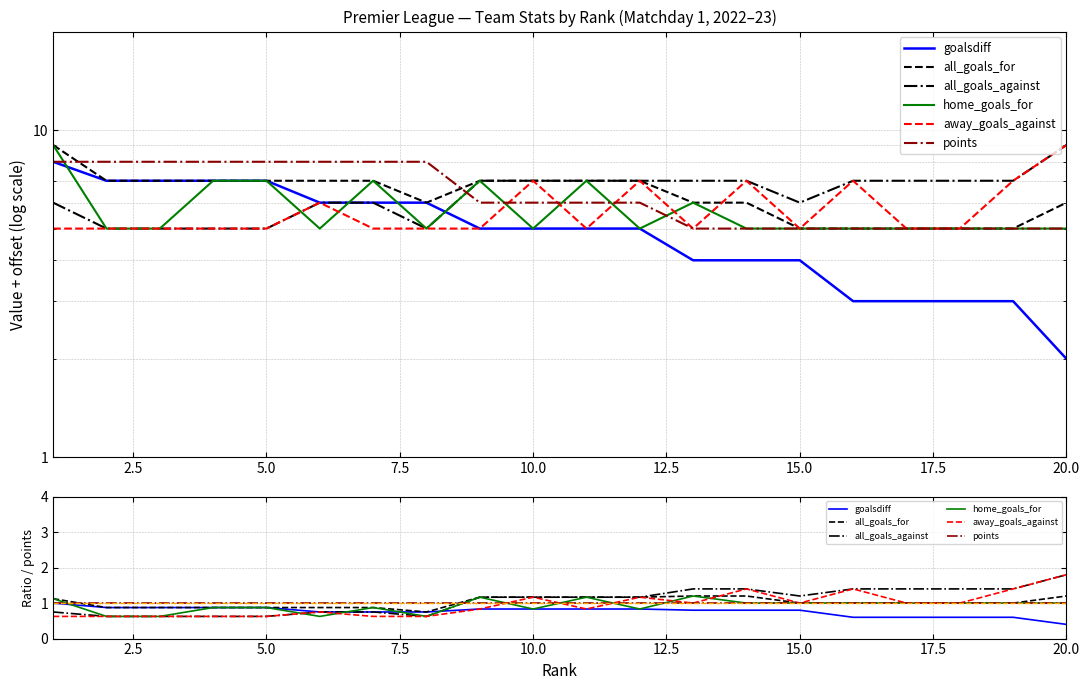

What is the highest value of the home_goals_for series?

1.2